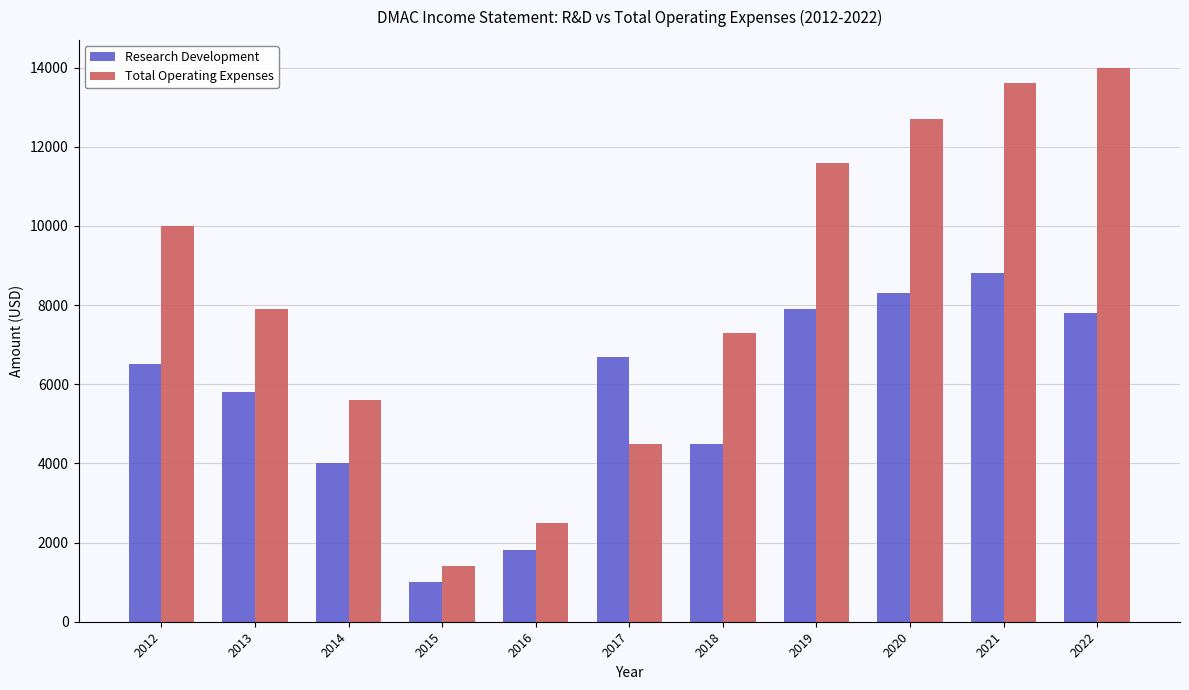

Which series has the largest range (max minus min)?

Total Operating Expenses